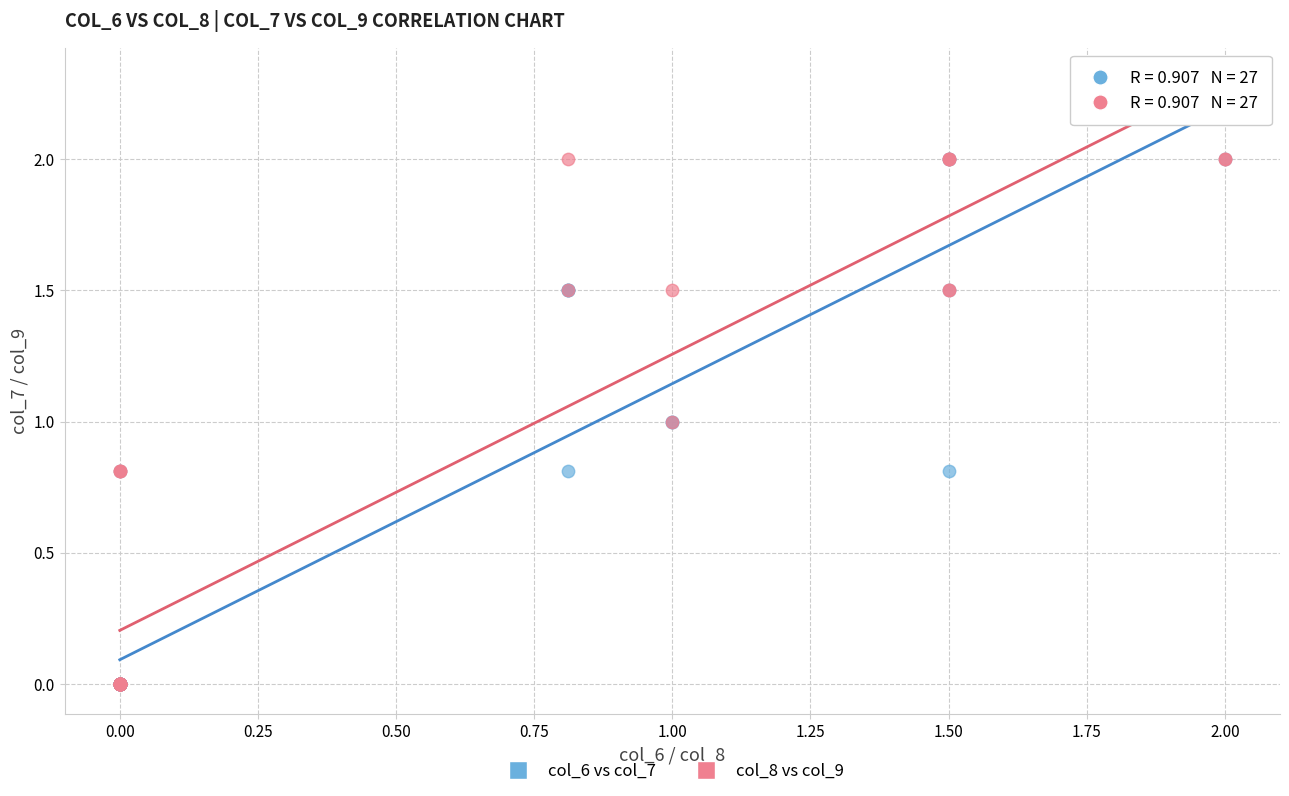

What are all the series names shown in the legend?

col_6 vs col_7, col_8 vs col_9